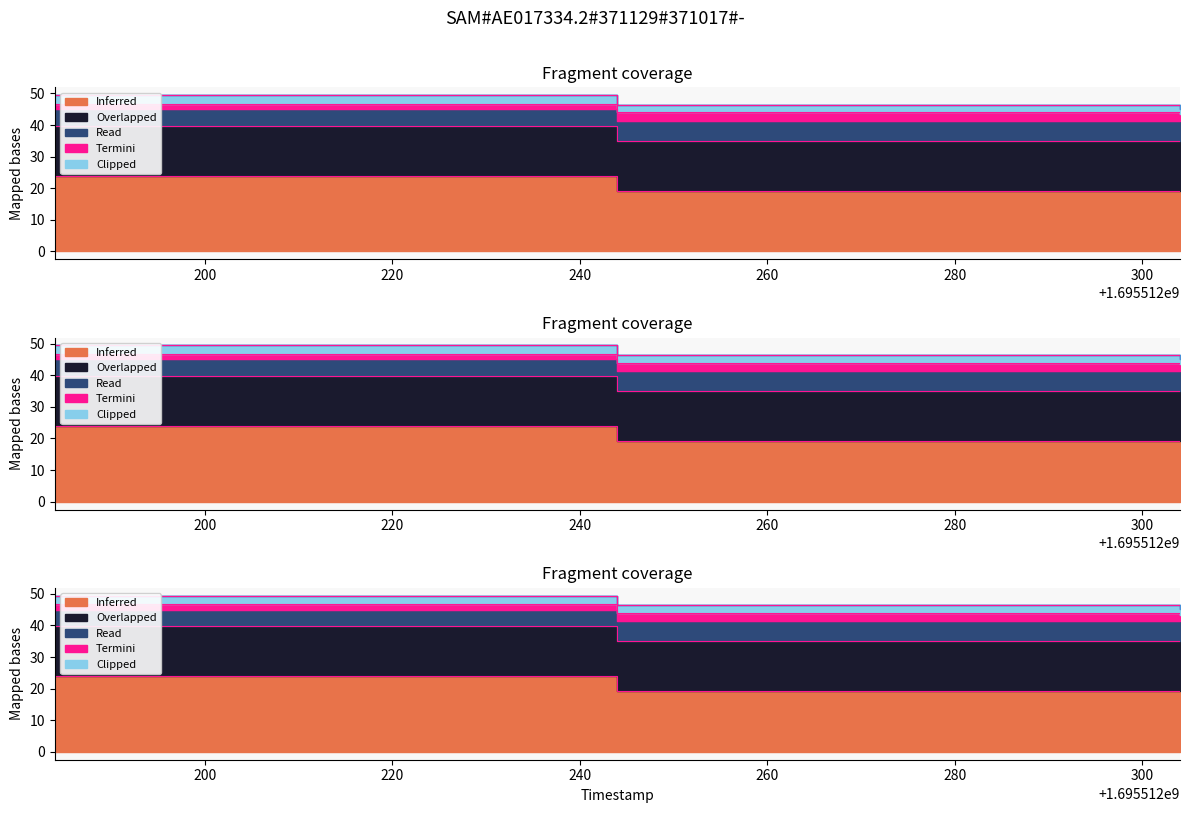

The SuccessRate series shows 29.0 at 1695512304. True or false?

False